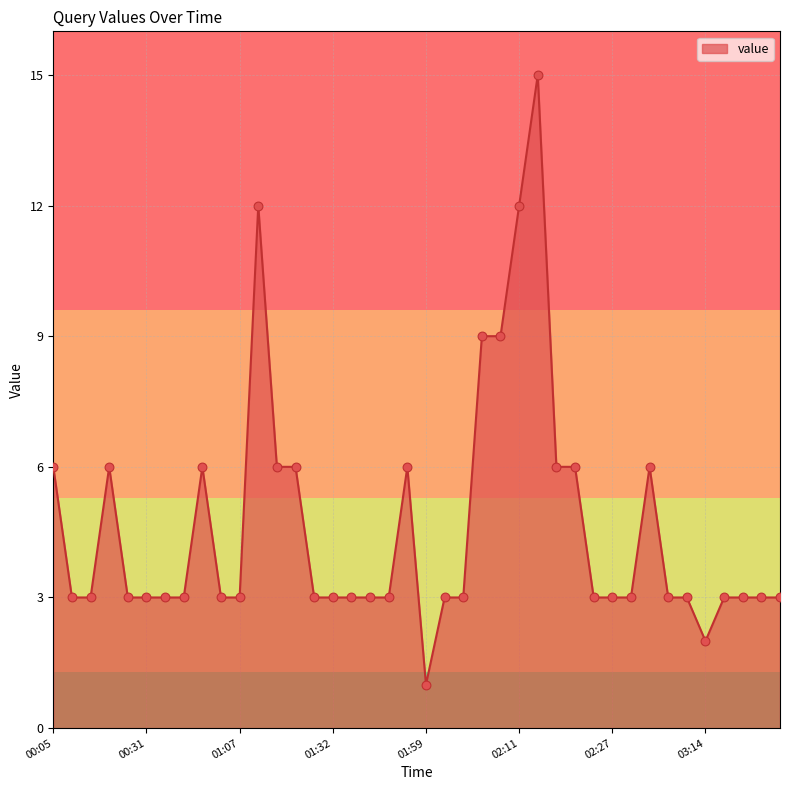

What is the greatest value displayed?

15